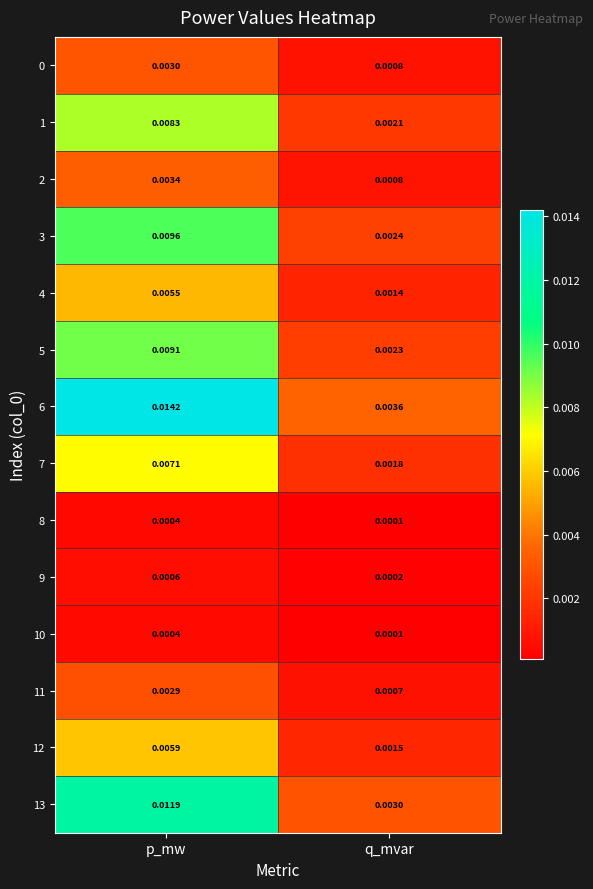

Is the value of 7 at q_mvar greater than the value of 10 at q_mvar?

Yes